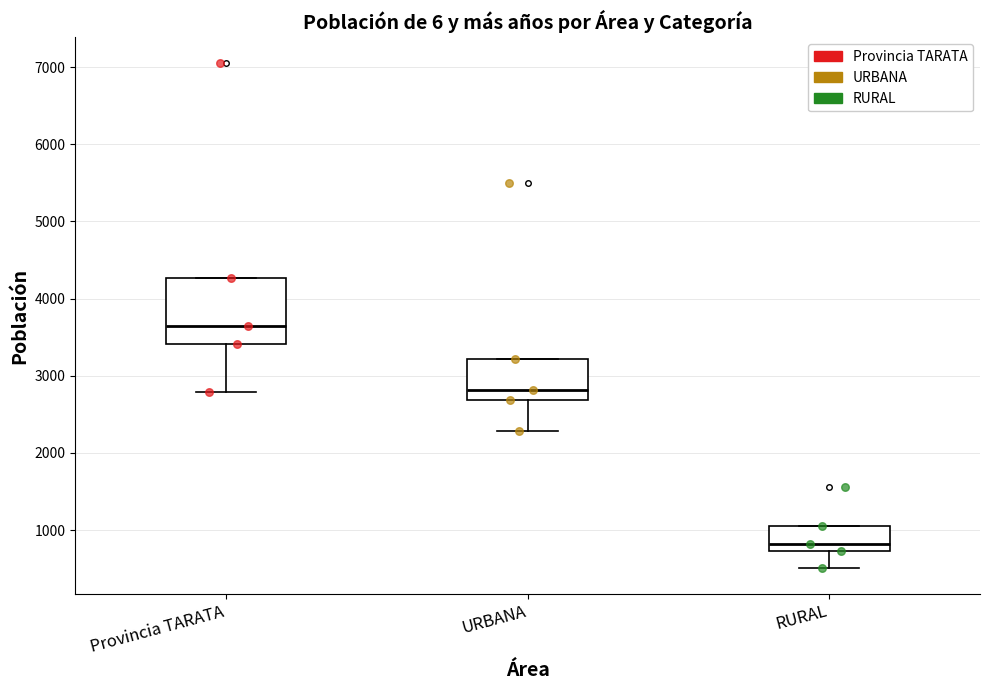

Reading left to right, read every box against the y-axis: the position of its median line, the range the box covers, and the ends of its whiskers. The values are not printed on the chart, so give them approximately, as read against the axis.

Provincia TARATA: median 3600, box 3400 to 4300, whiskers 2800 to 4300
URBANA: median 2800, box 2700 to 3200, whiskers 2300 to 3200
RURAL: median 800, box 700 to 1100, whiskers 500 to 1100